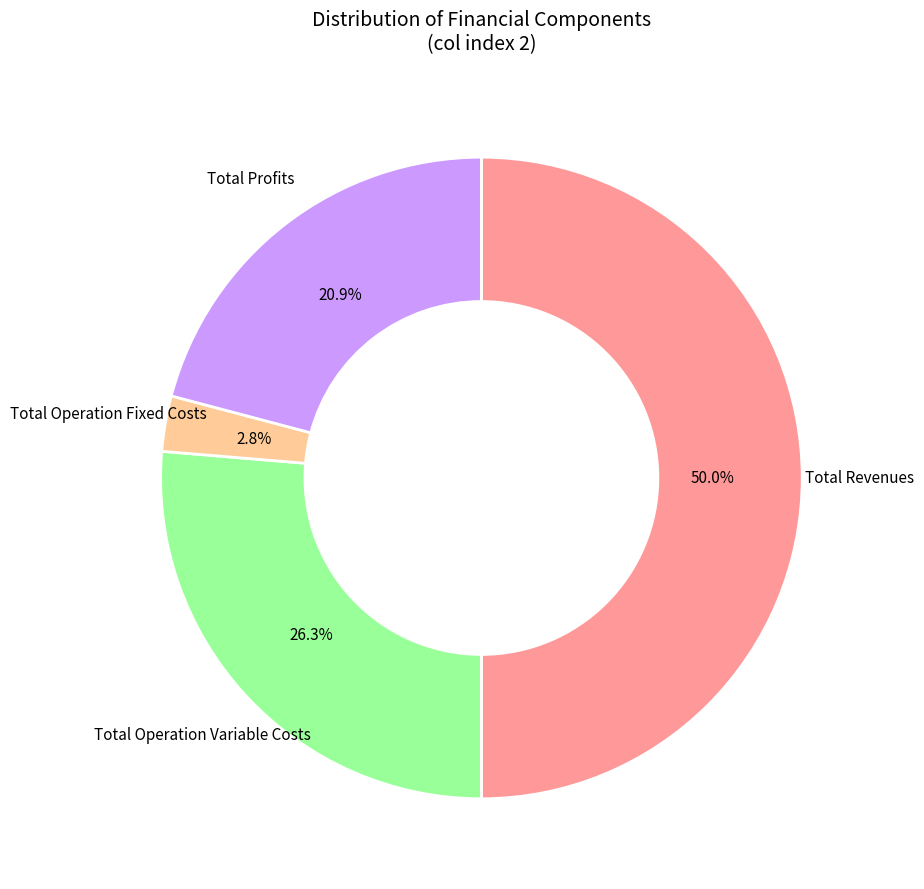

Which category has the biggest portion of the pie?

Total Revenues